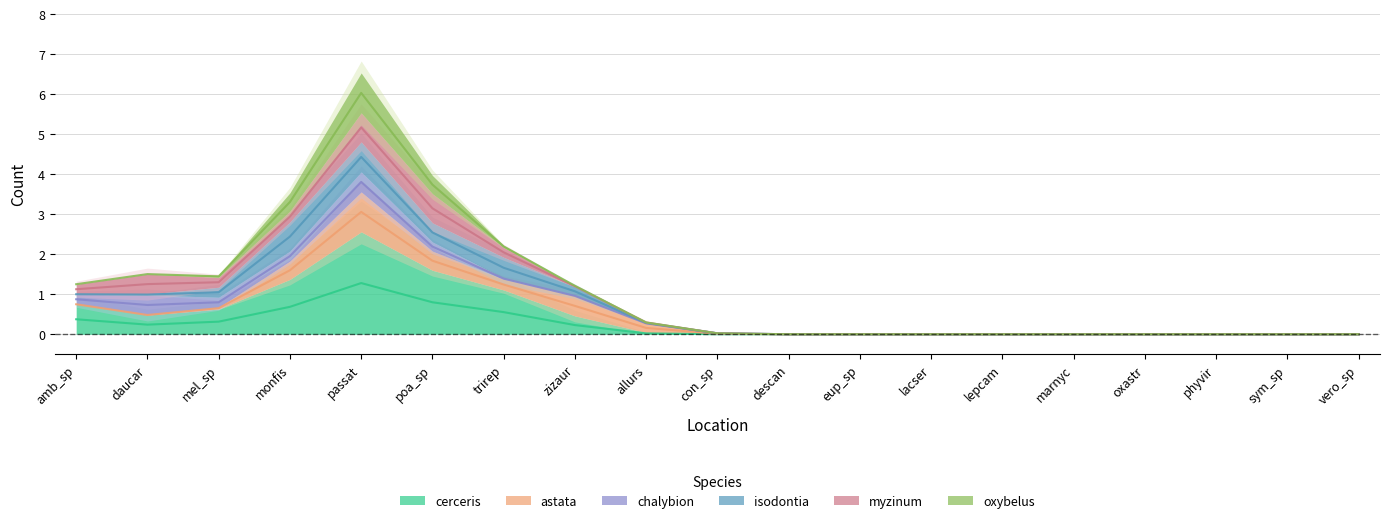

True or false: oxybelus and cerceris cross at least once.

False